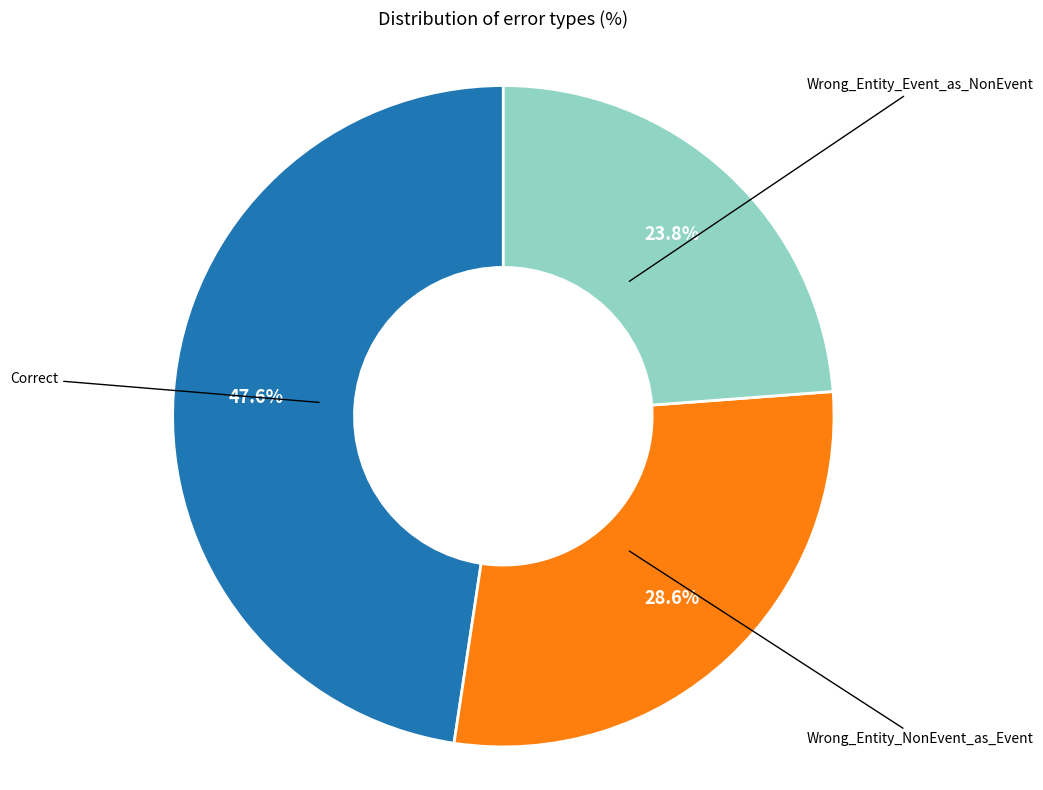

Is there any slice that represents more than half of the pie?

No